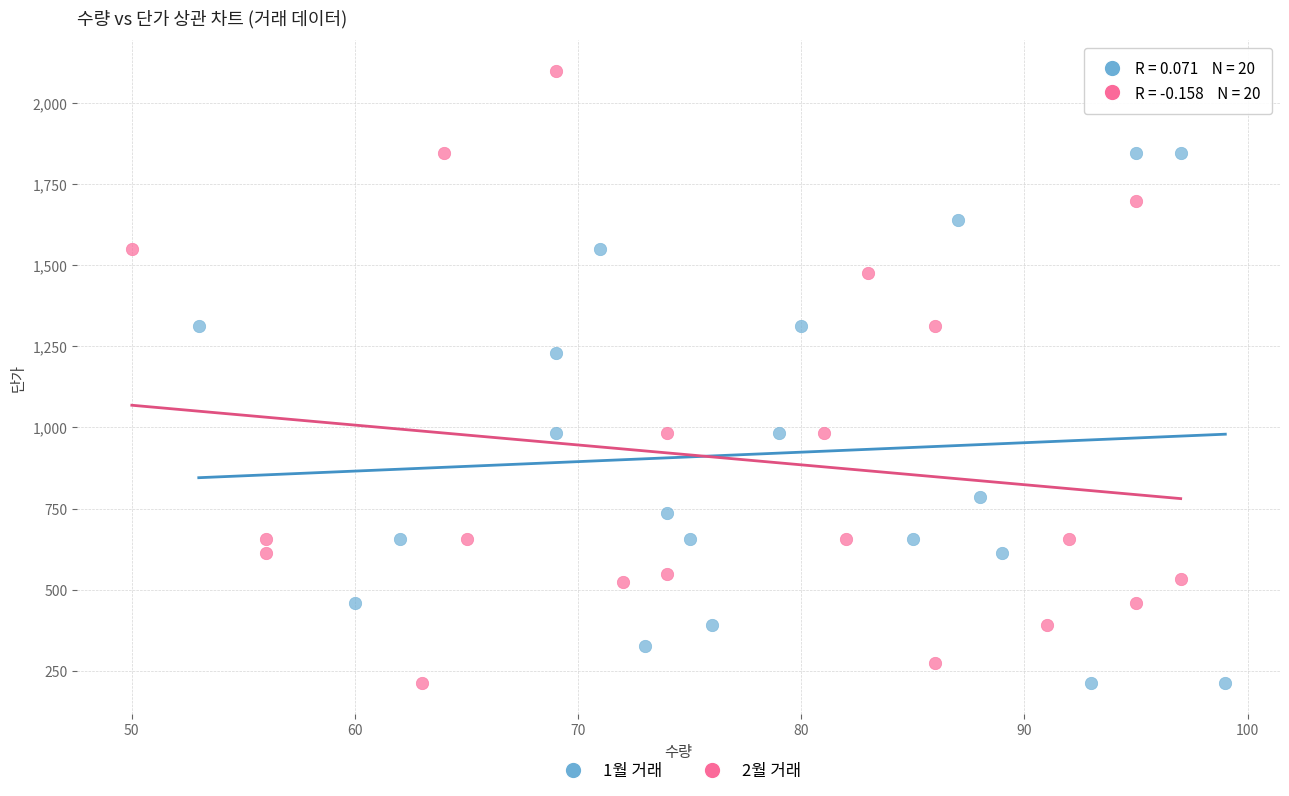

Which series reaches the maximum Y coordinate?

2월 거래